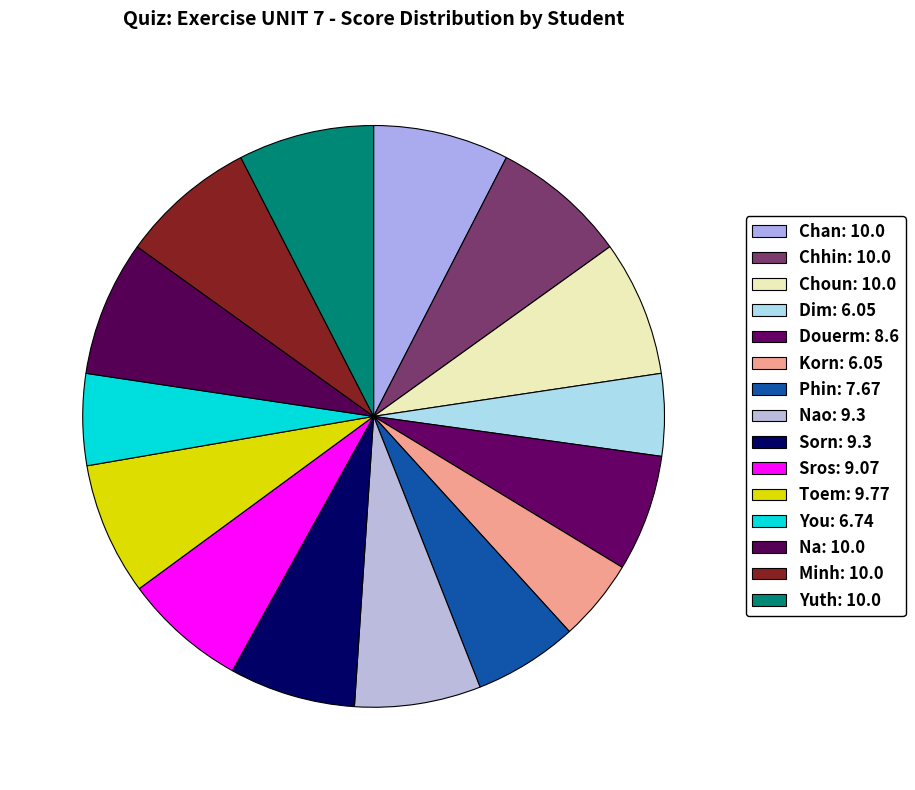

How many segments does this pie chart have?

15